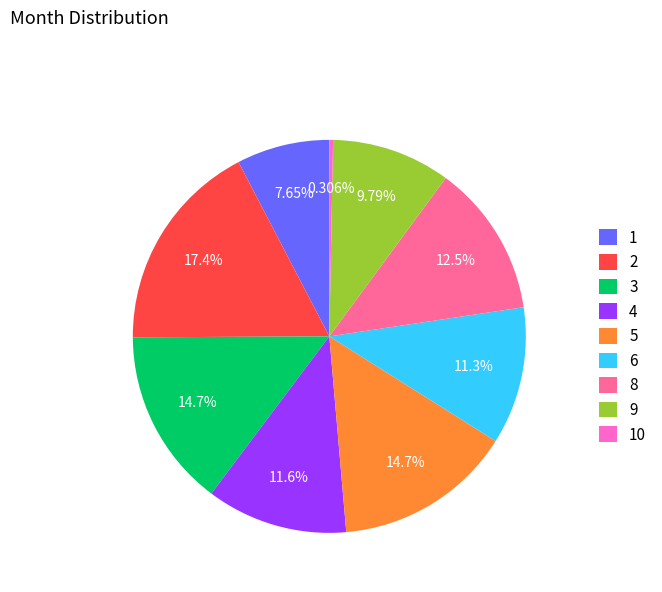

To the nearest percent, what is the average slice percentage?

11%